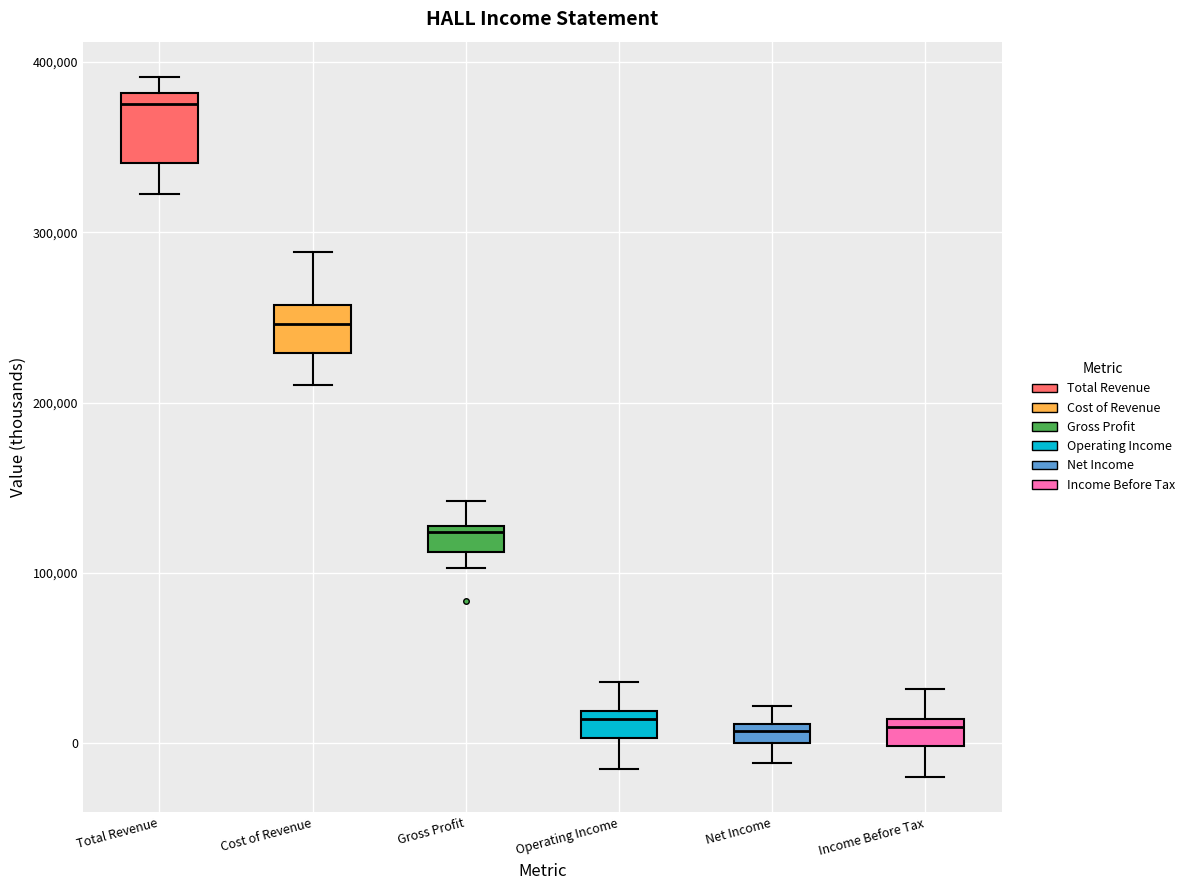

Which box is the tallest, from its lower edge to its upper edge?

Total Revenue